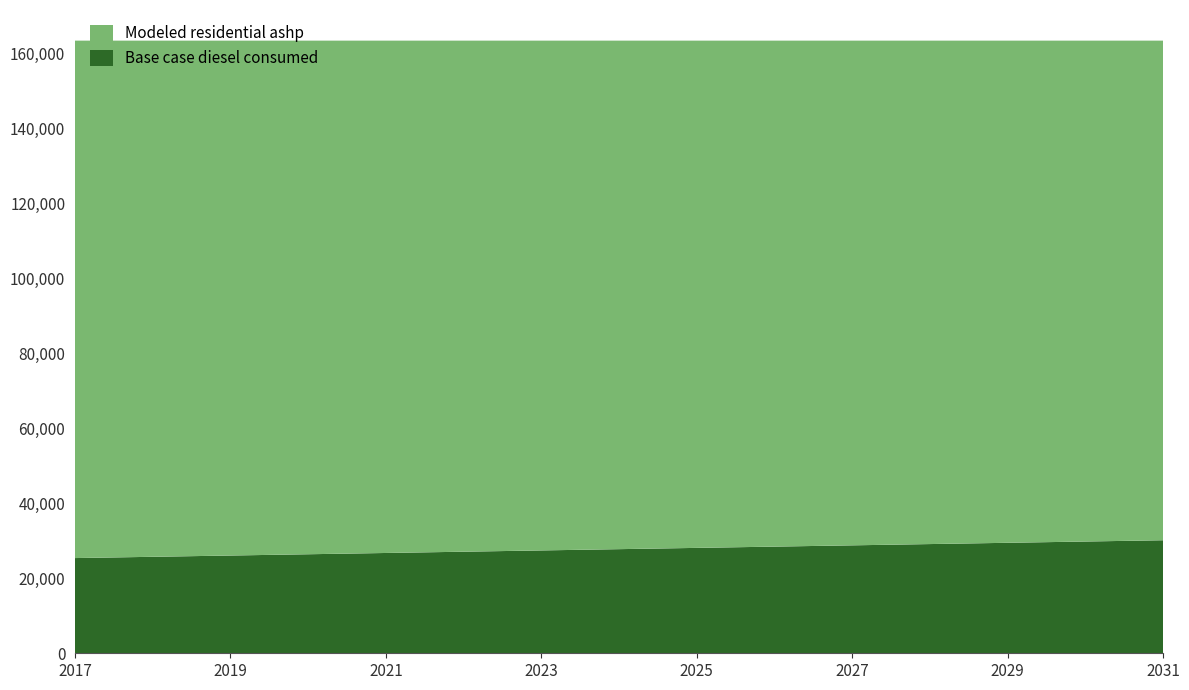

What is the highest value of the Base case diesel consumed series?

30160.3